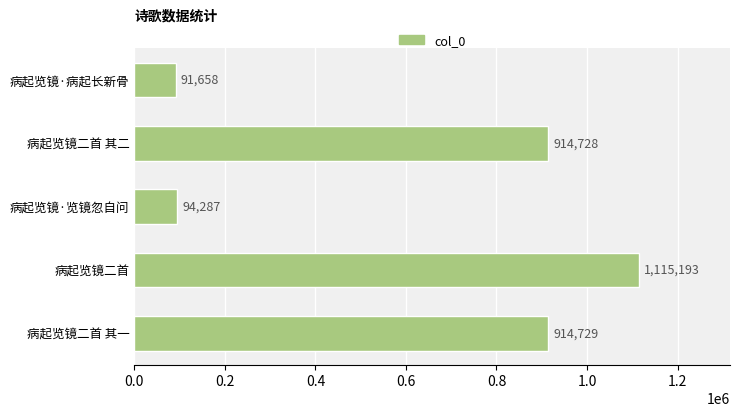

Between 病起览镜·览镜忽自问 and 病起览镜二首 其一, which is larger?

病起览镜二首 其一